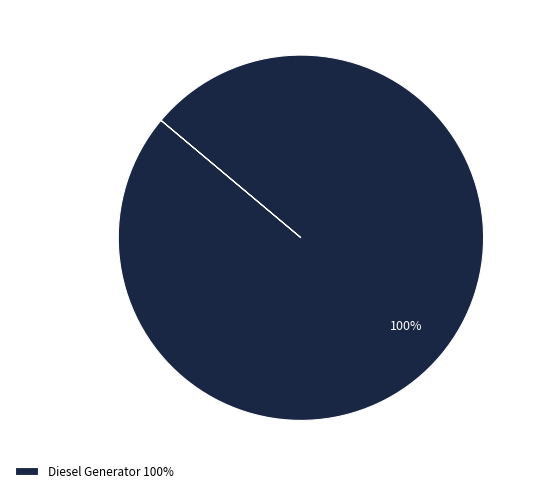

True or false: Diesel Generator 100% accounts for 100% of the total.

True